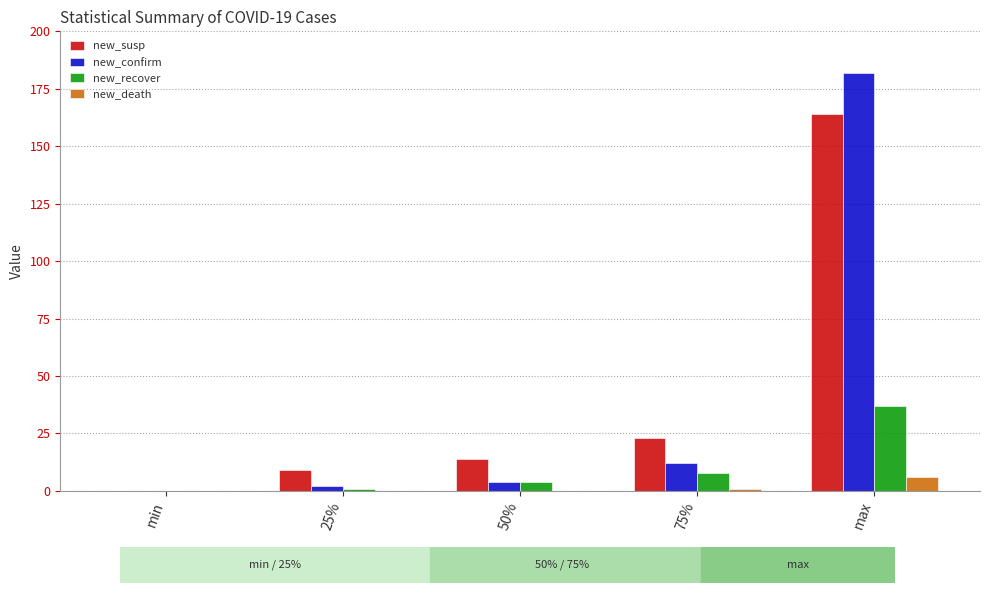

At which category does the chart reach its peak across all series?

max